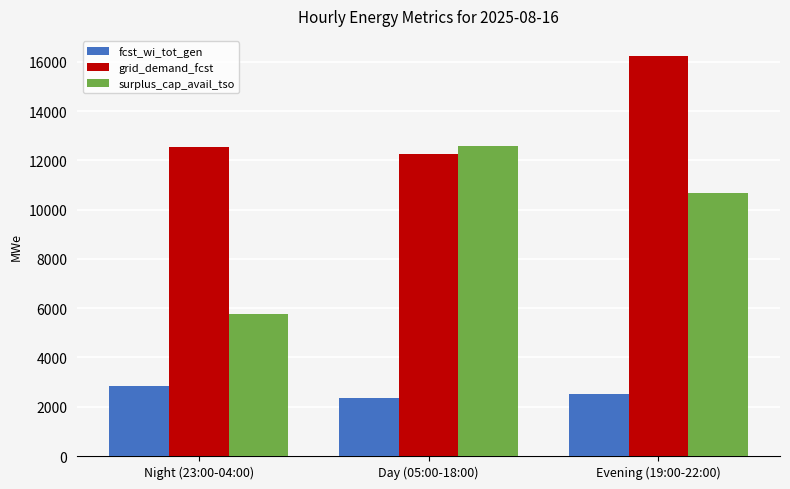

What is the difference between the surplus_cap_avail_tso values at Night (23:00-04:00) and Day (05:00-18:00)?

6834.8